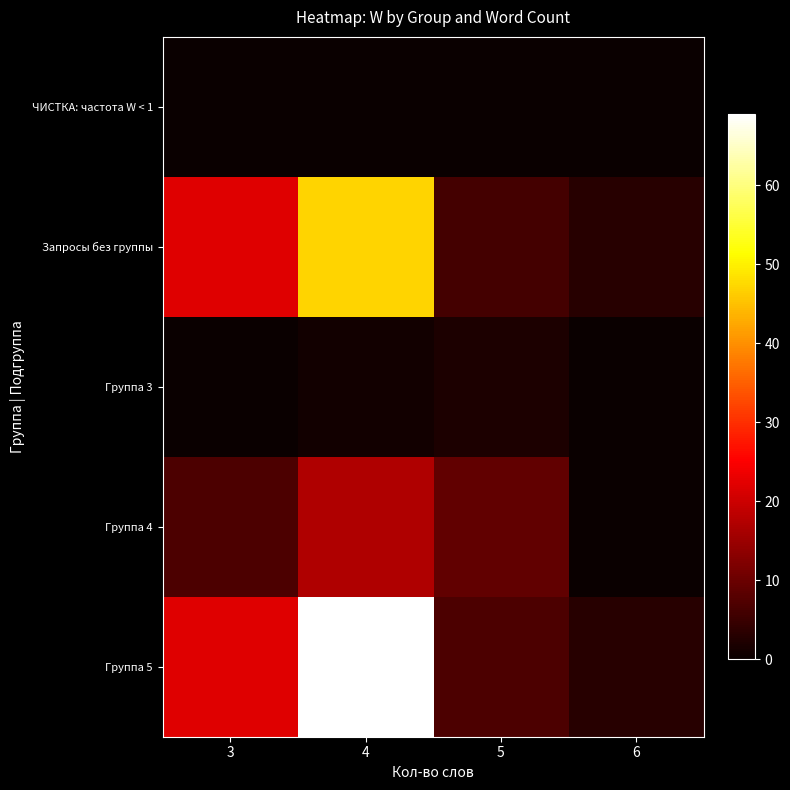

What is the maximum value shown in the chart?

69